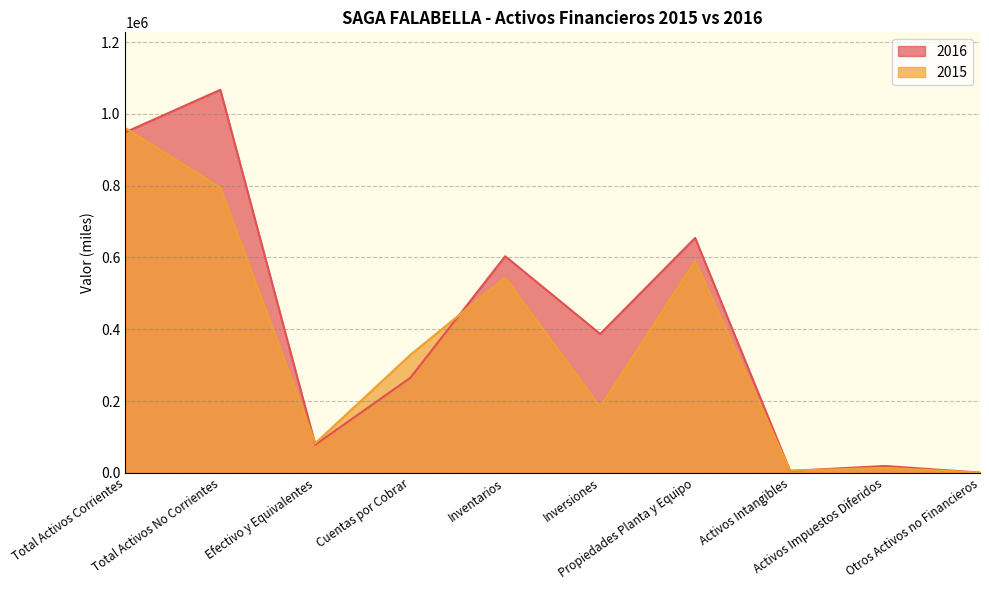

Reading left to right, list all the values displayed in this chart.

2016: 948940	1067117	78420	264701	603486	387050	654436	5344	19162	700
2015: 960829	794706	82594	328520	544287	183350	590287	6279	13827	890